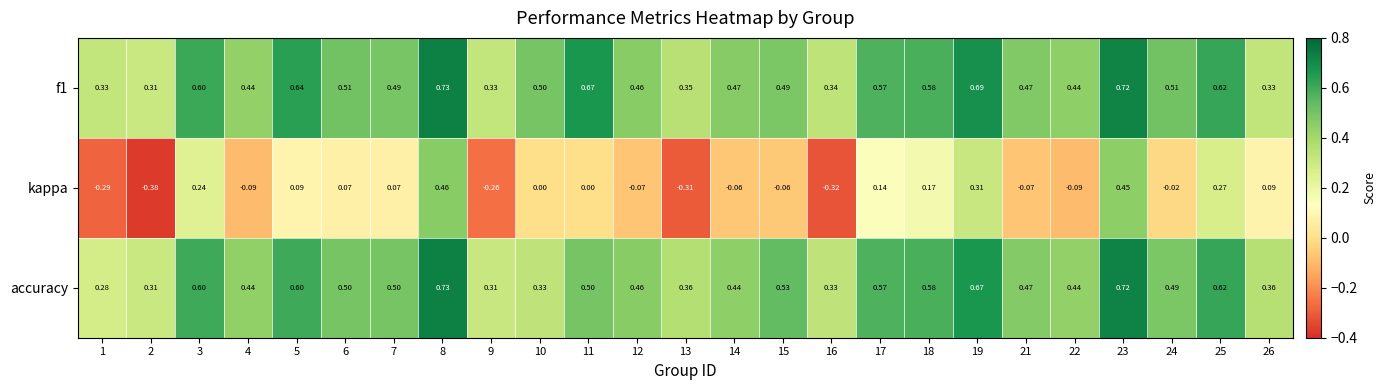

Which series has the largest range (max minus min)?

kappa